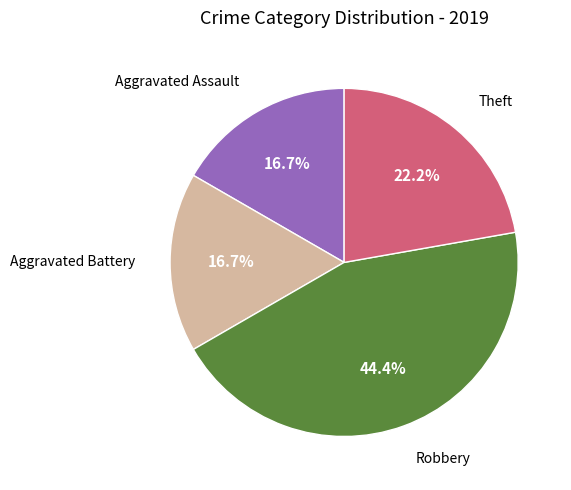

Is there a majority slice in this chart?

No